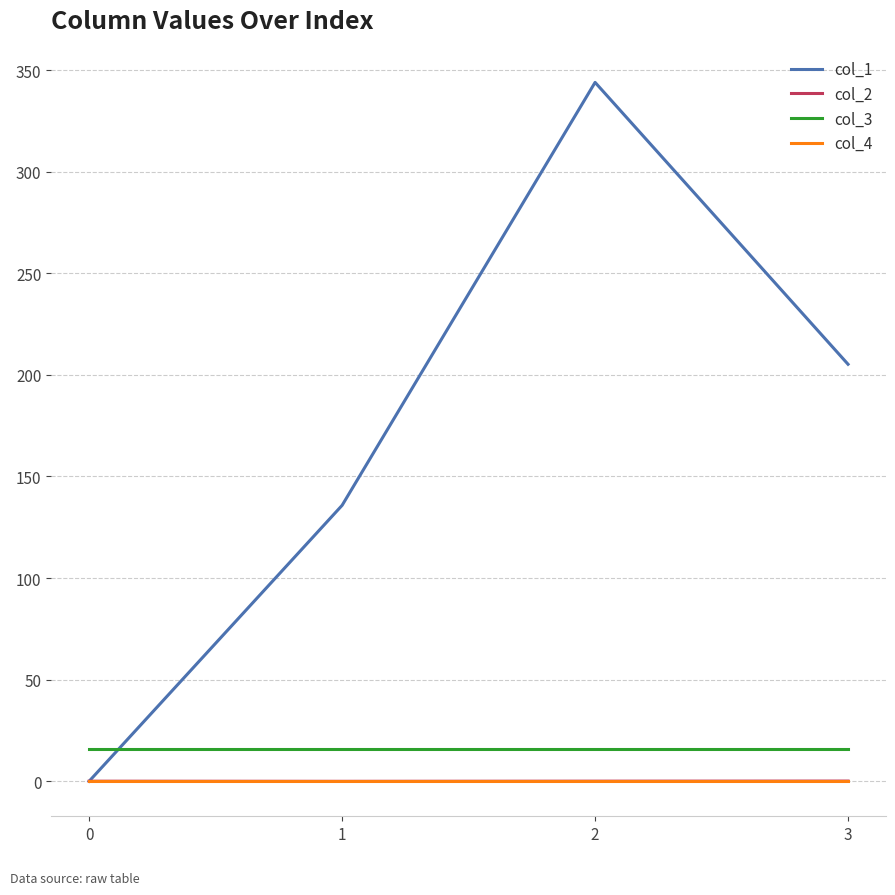

What is the difference between the maximum and minimum values in the col_2 series?

0.1